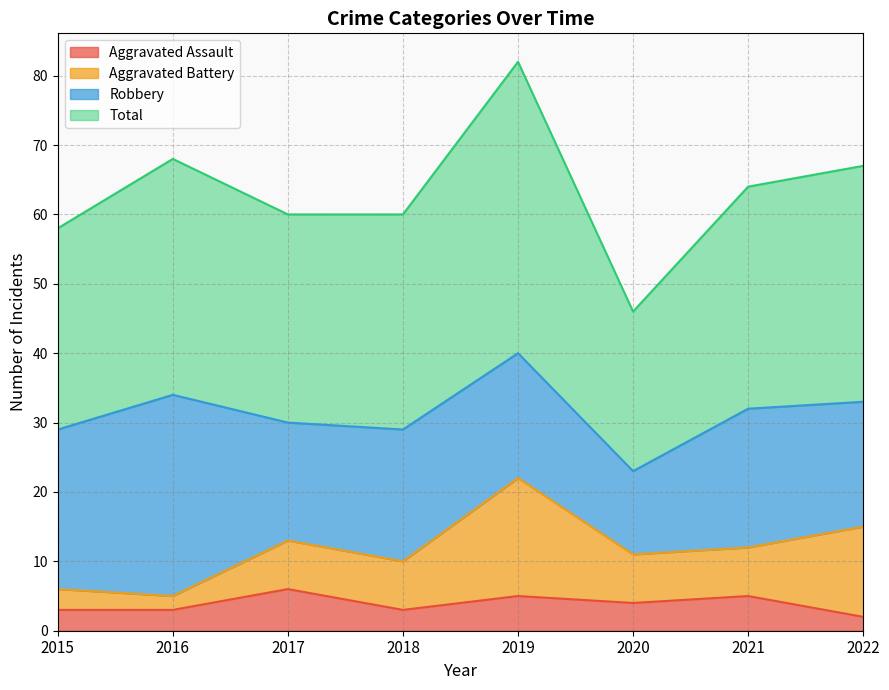

At which category is the sum across all series the highest?

2019